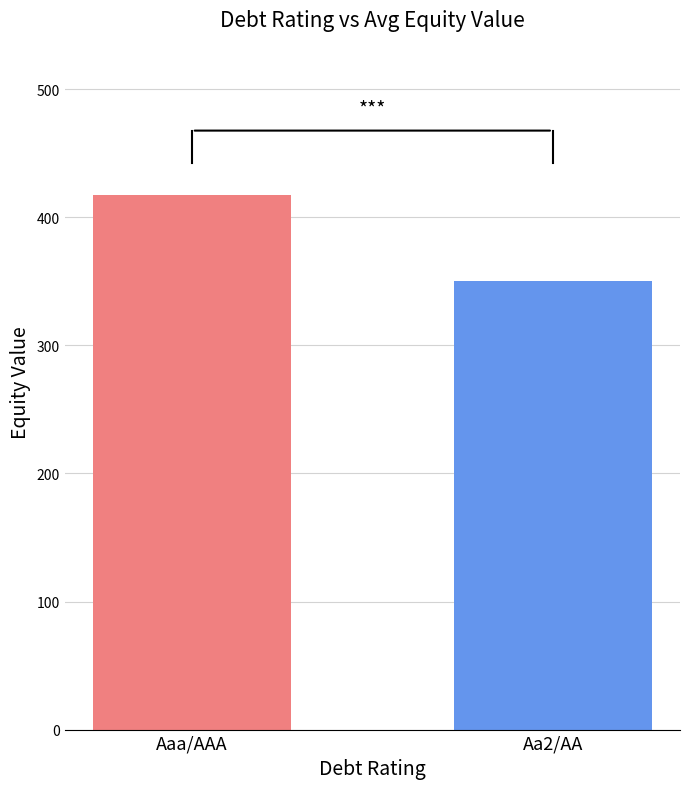

How many bars are there in total?

2